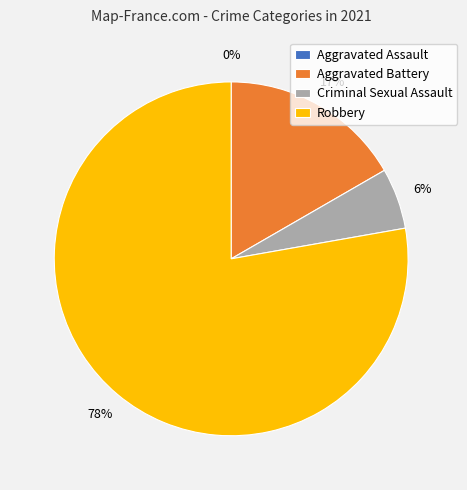

Which category has the smallest portion of the pie?

Aggravated Assault